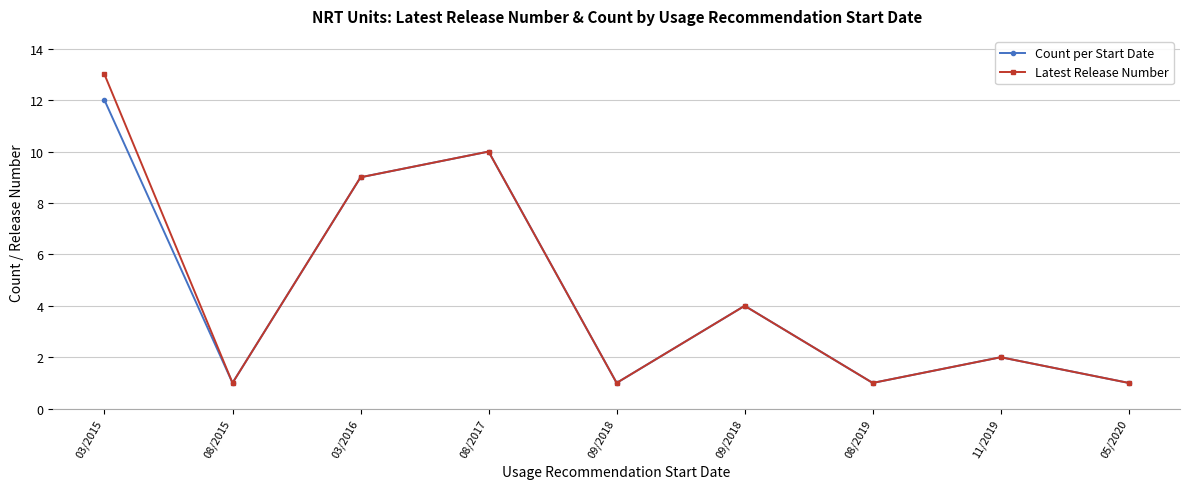

Reading left to right, list all the values displayed in this chart.

Count per Start Date: 12	1	9	10	1	4	1	2	1
Latest Release Number: 13	1	9	10	1	4	1	2	1